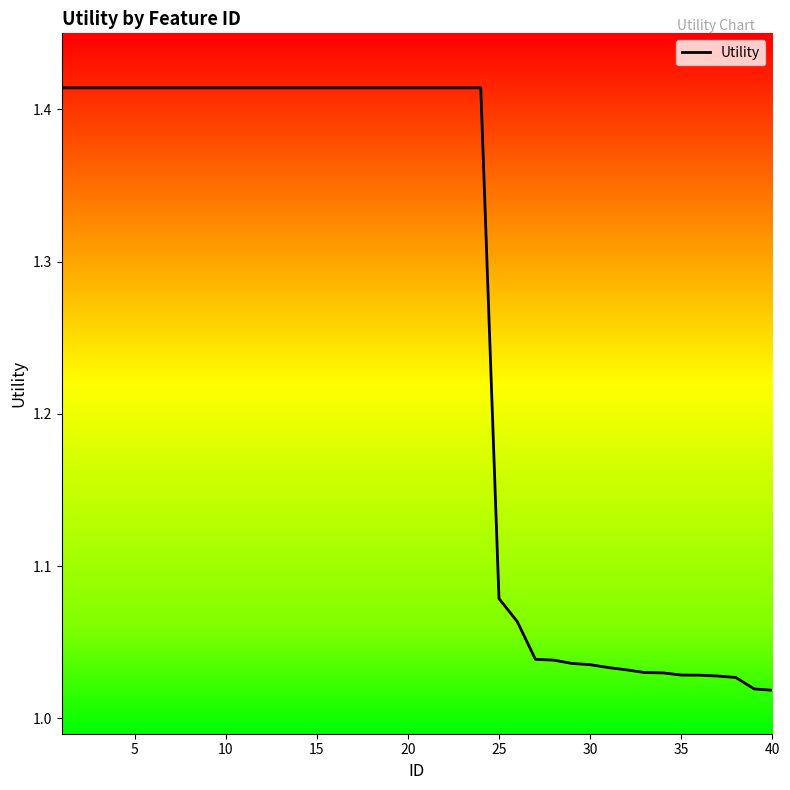

Does the chart have visible grid lines?

No